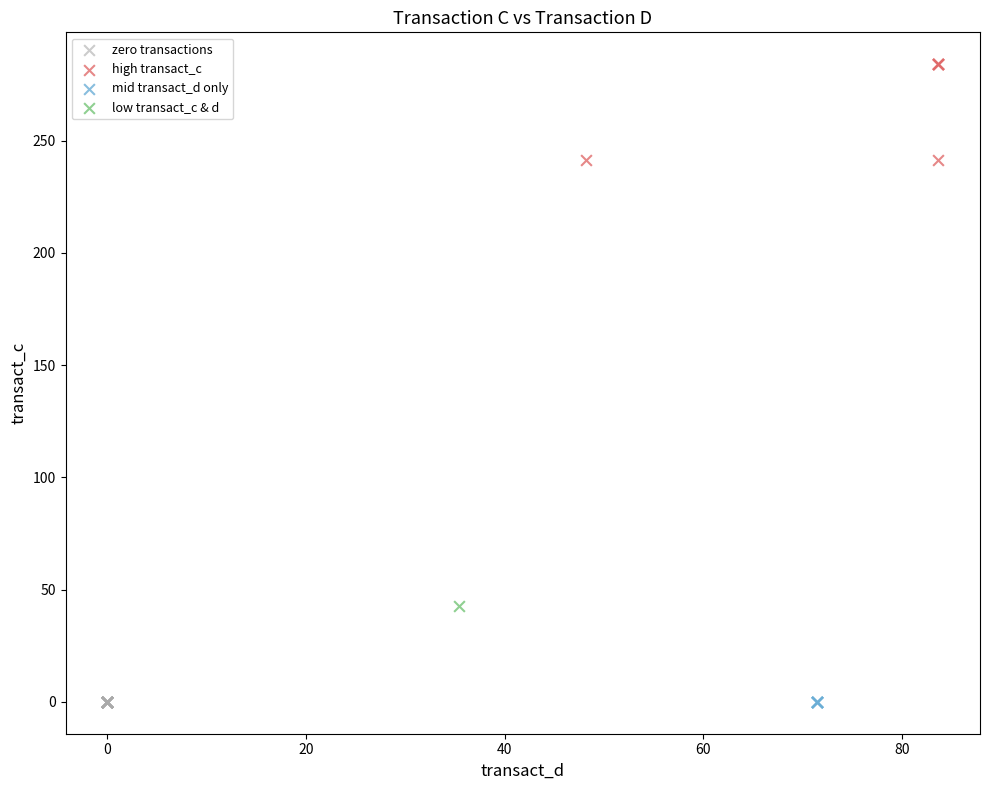

What are all the series names shown in the legend?

zero transactions, high transact_c, mid transact_d only, low transact_c & d